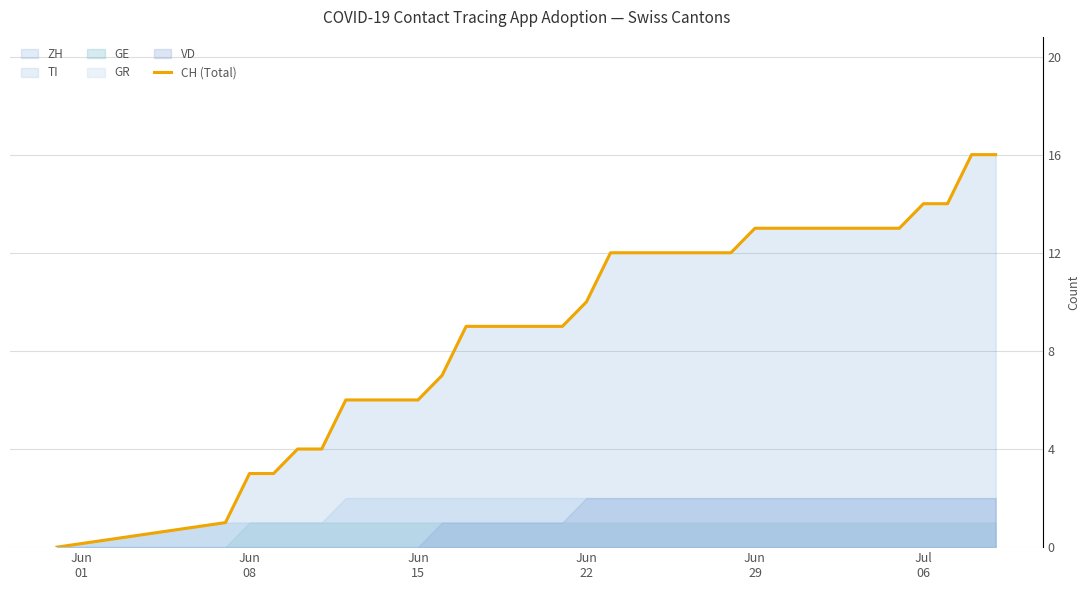

How many values are above zero?

33